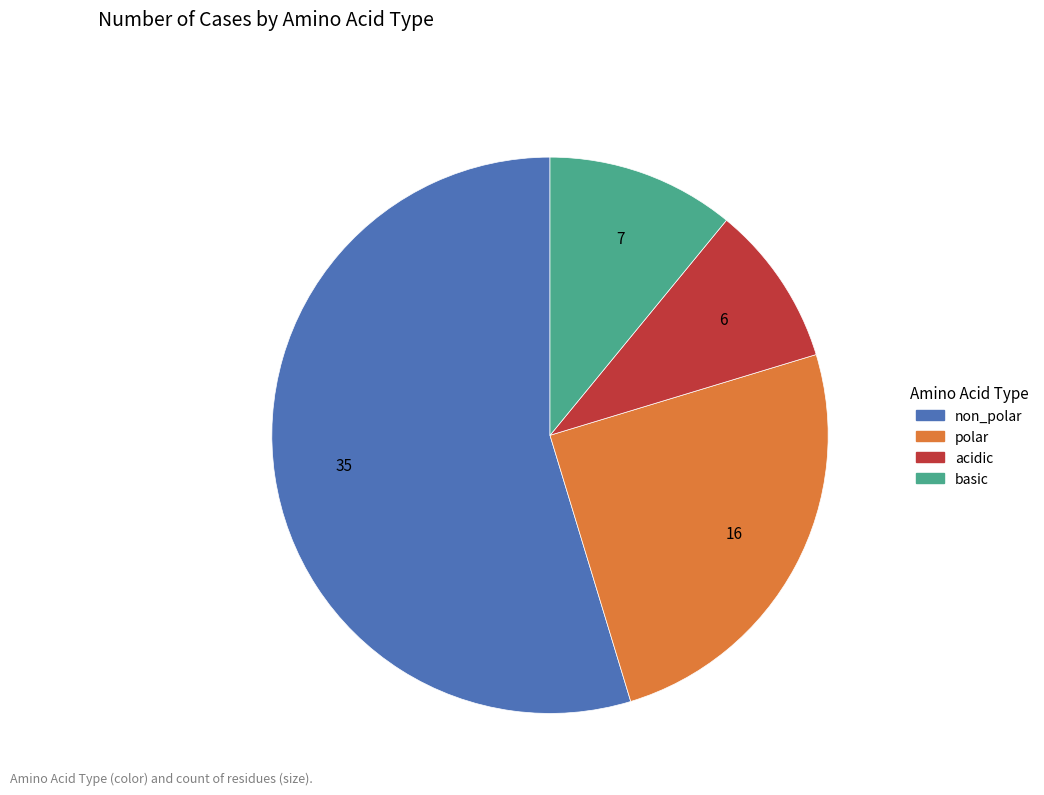

Approximately how many times larger is the value at non_polar compared to acidic?

5.8